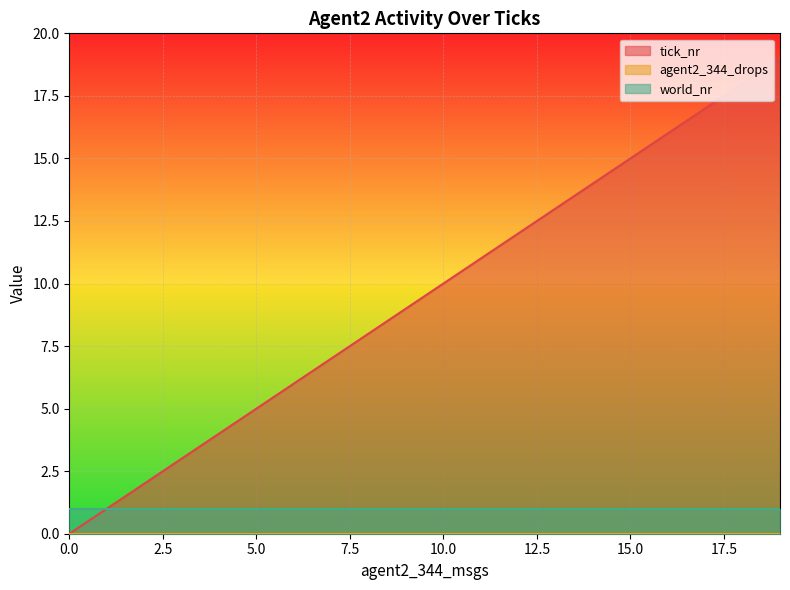

What is the spread (max minus min) of values at 8?

8